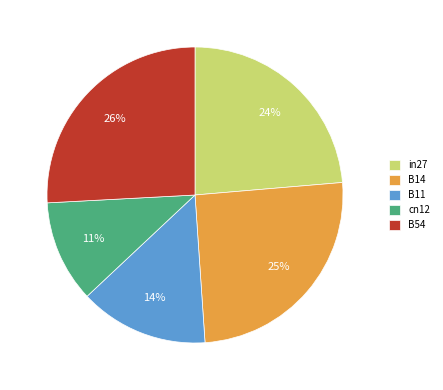

Between B11 and in27, which is larger?

in27